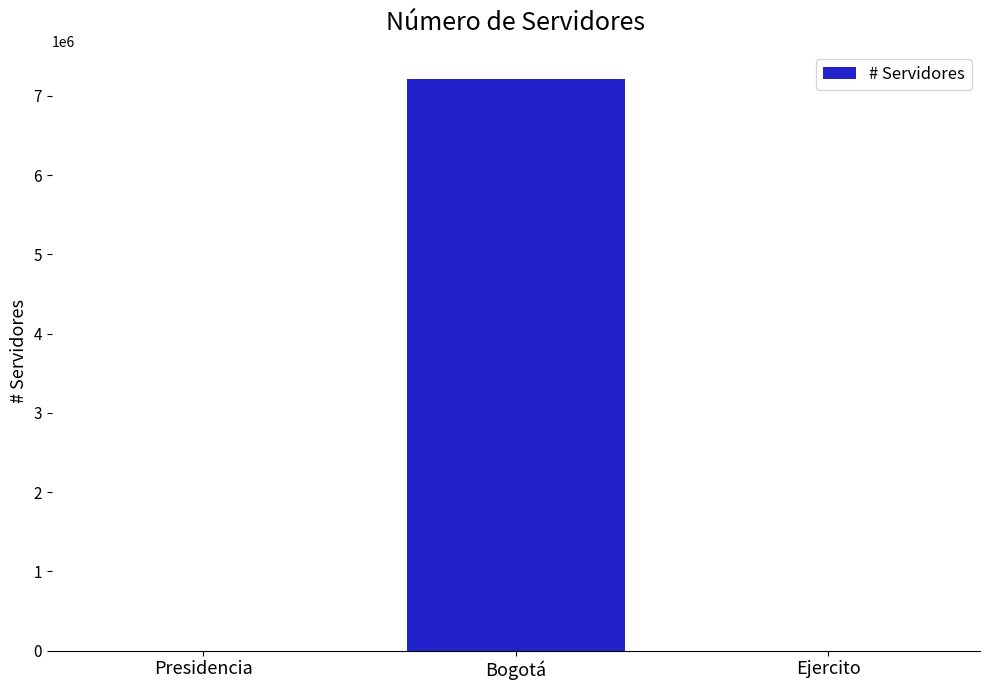

True or false: the data shows 1022 at Presidencia.

True